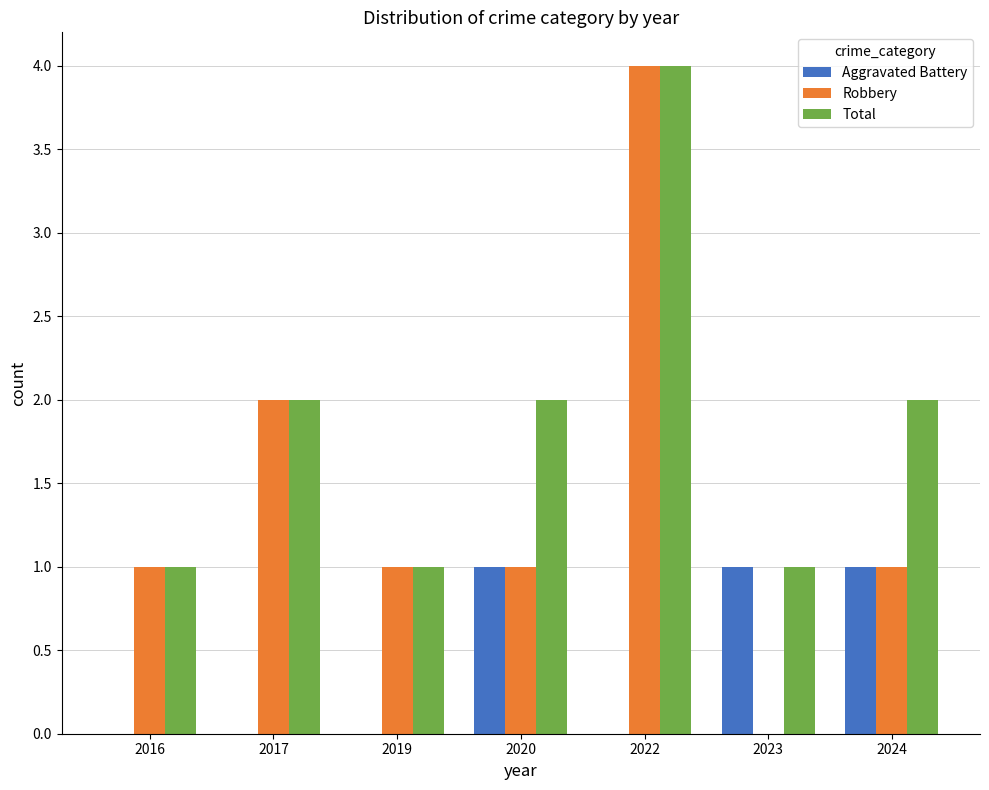

How many data points does each series have?

7